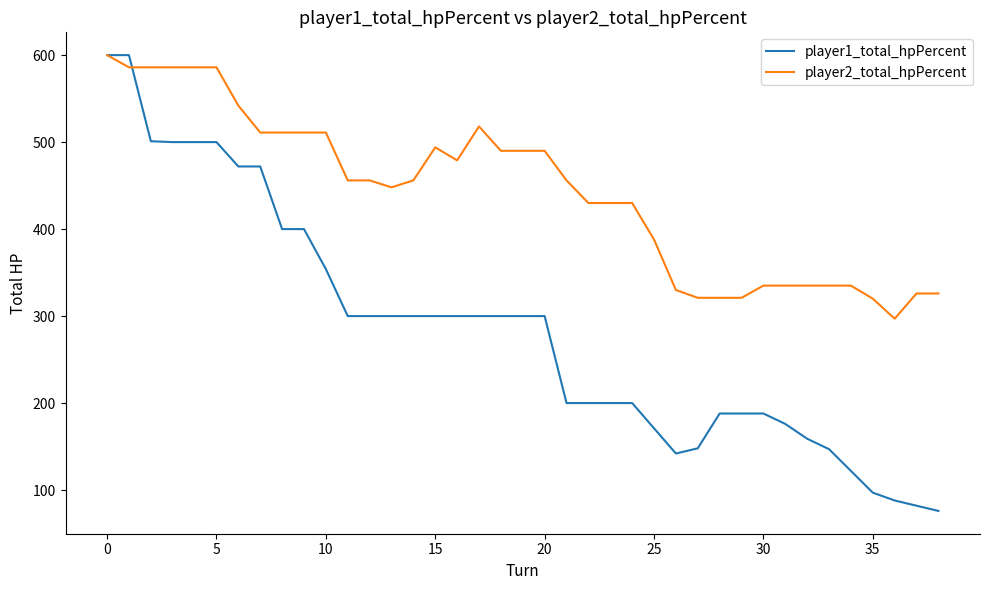

What is the greatest value displayed?

600